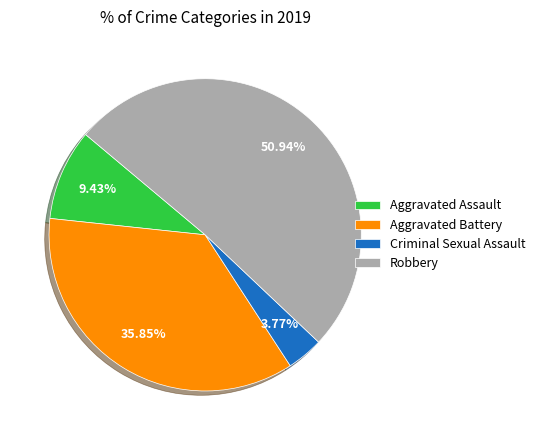

What percentage is the Aggravated Battery slice, to the nearest percent?

36%